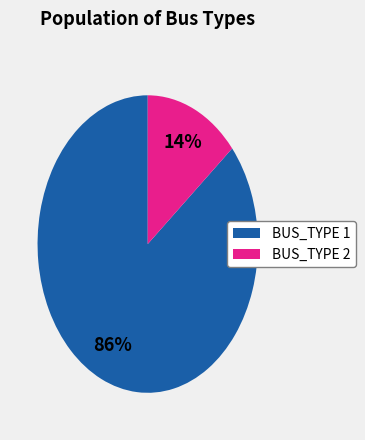

Count the number of slices in the pie.

2